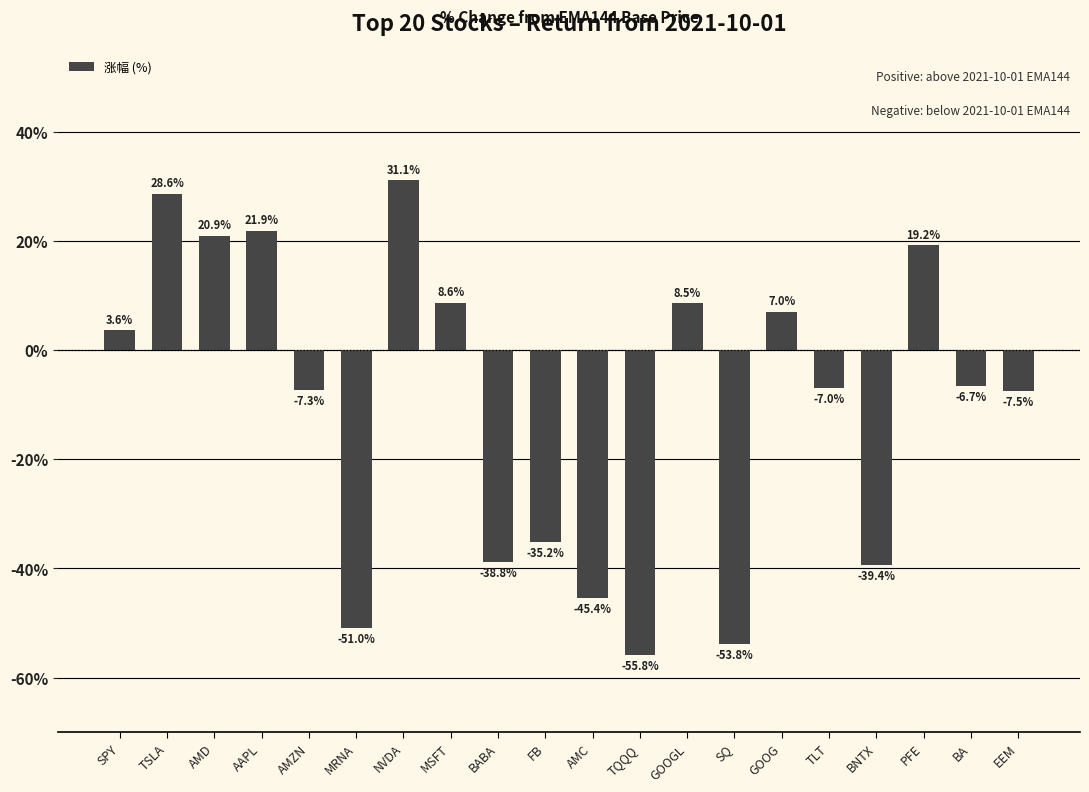

What is the label of the 9th bar from the right?

TQQQ